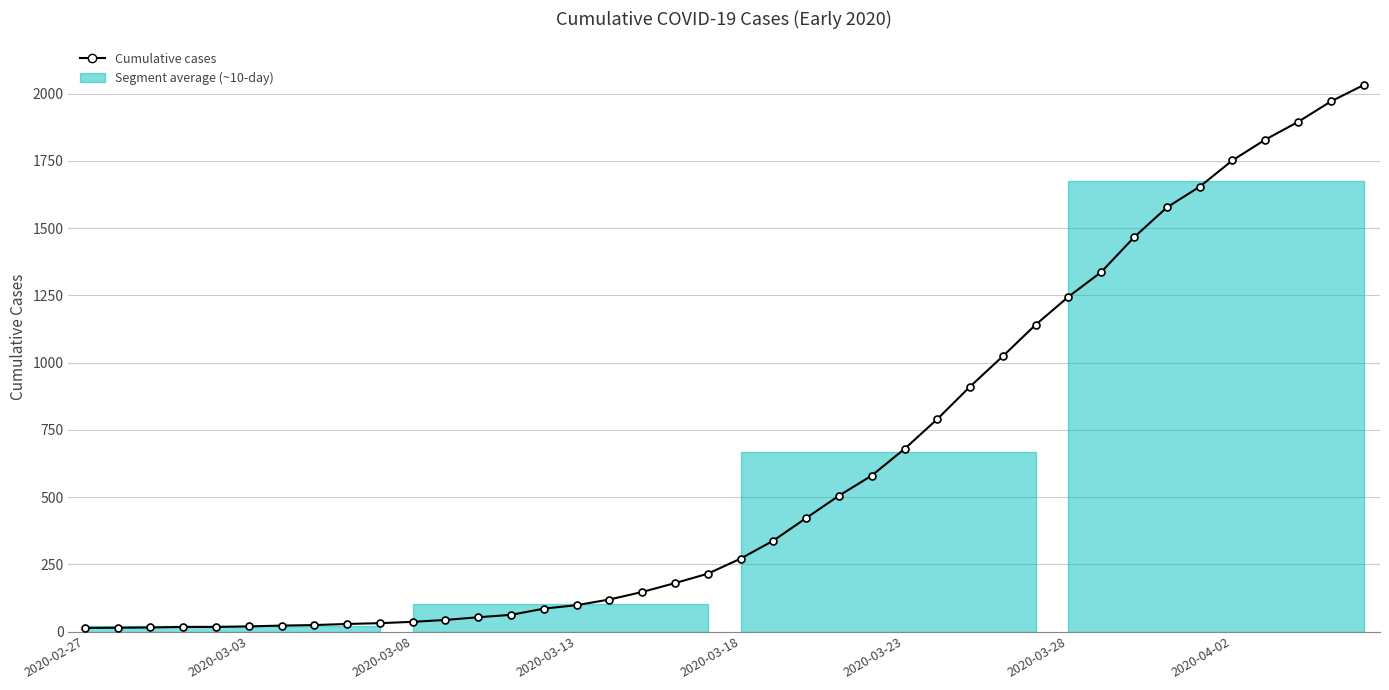

Does the chart have visible grid lines?

Yes